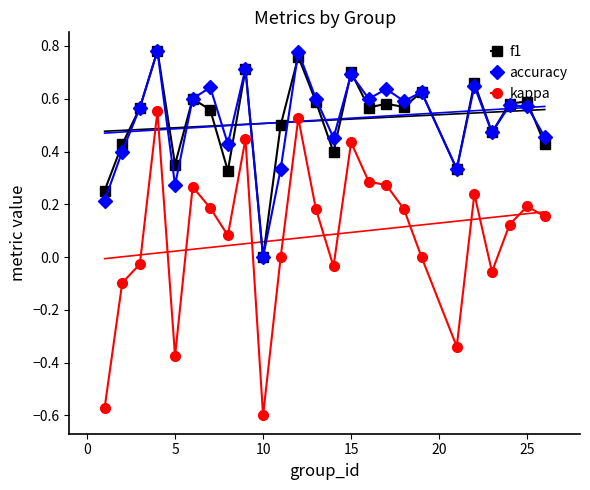

What is the value of the f1 point at the 6th from the left?

0.6